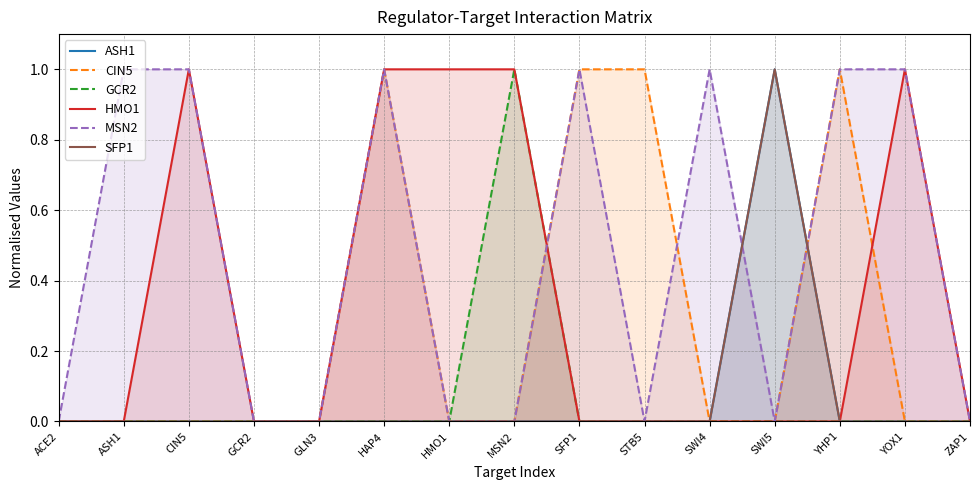

What is the label of the 4th point from the right?

SWI5